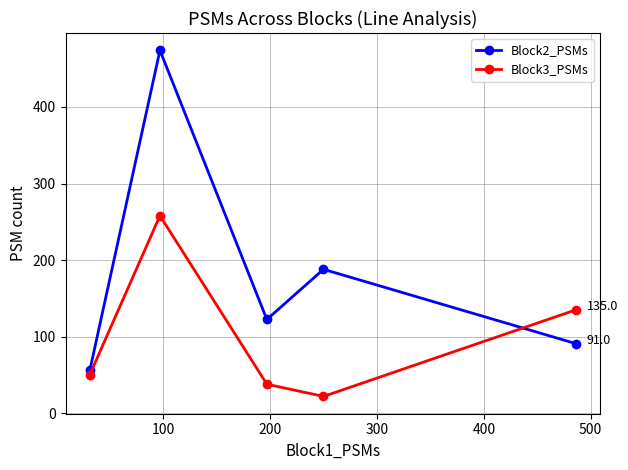

What are all the series names shown in the legend?

Block2_PSMs, Block3_PSMs